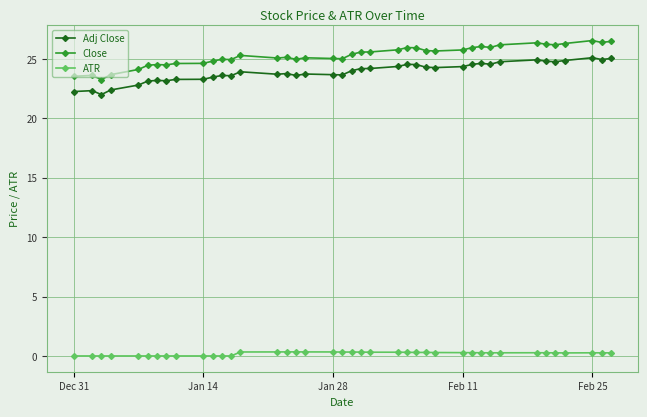

What are all the series names shown in the legend?

Adj Close, Close, ATR